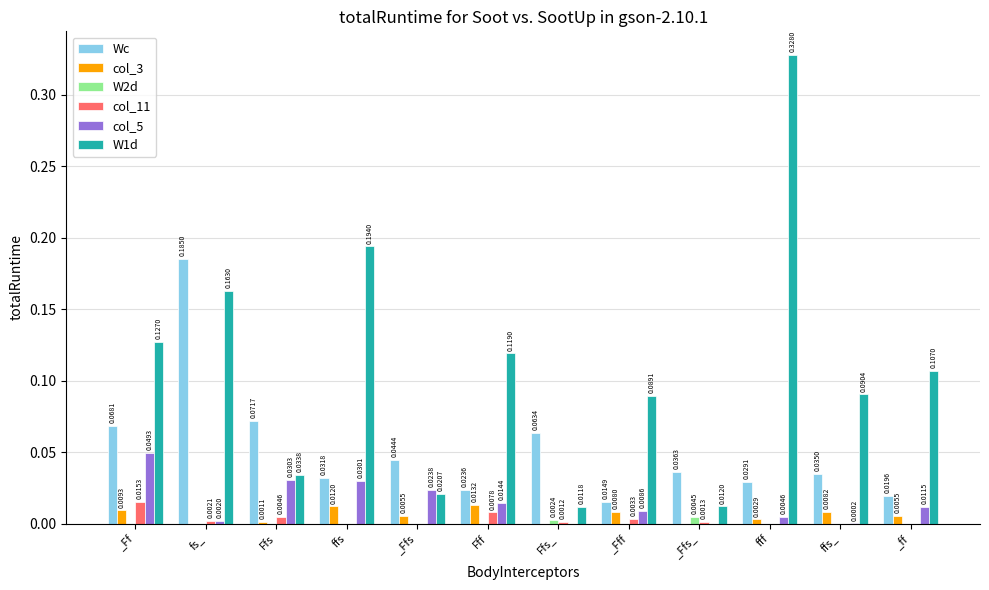

Is the value of W1d at Ffs greater than the value of col_3 at fs_?

Yes